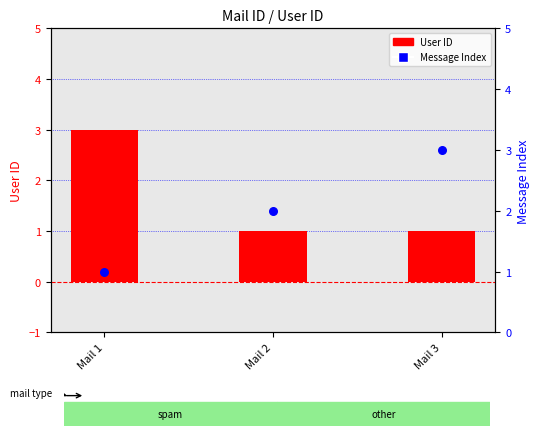

At how many categories does at least one series exceed 2?

2